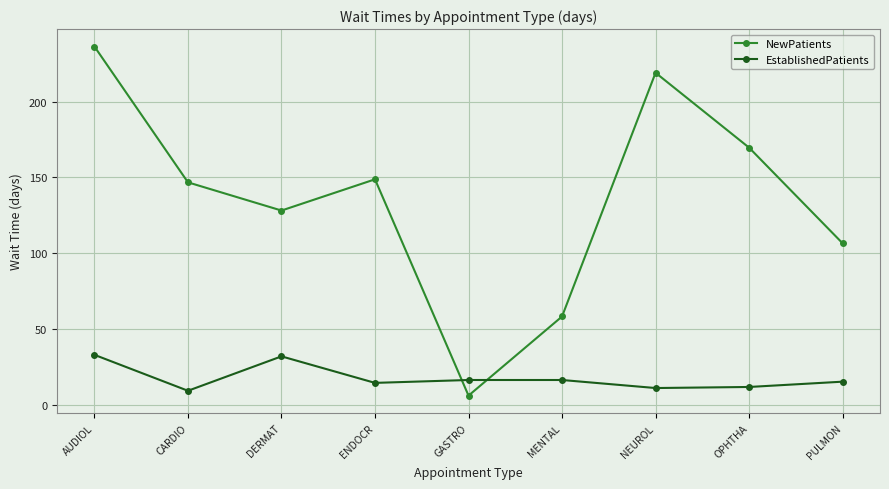

What is the label of the 4th point from the right?

MENTAL